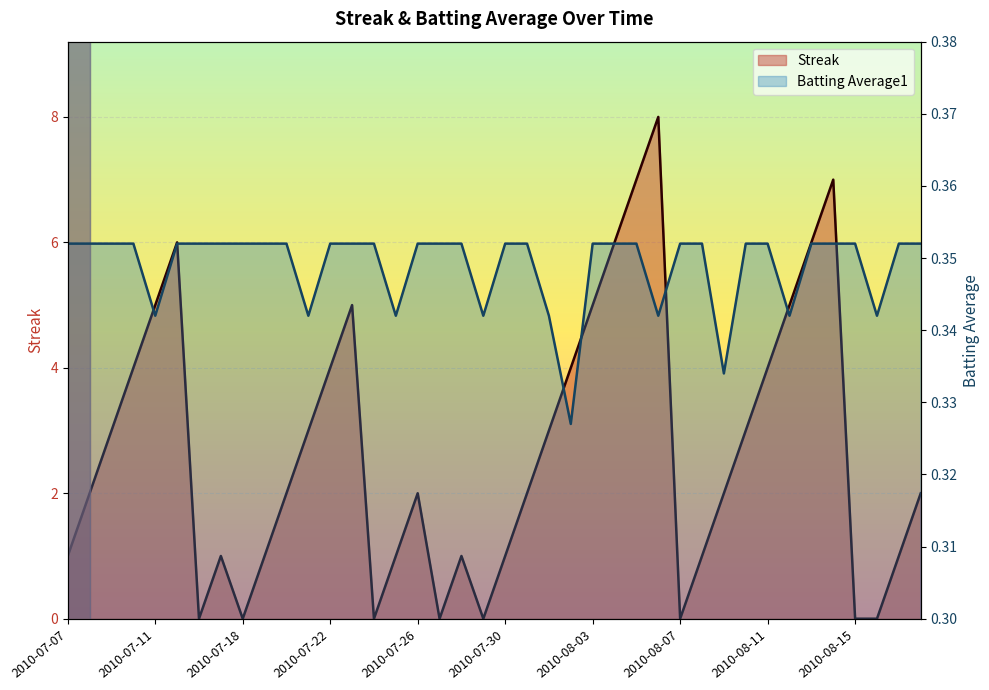

True or false: Batting Average1 has a value of 0.6 at 2010-07-17.

False